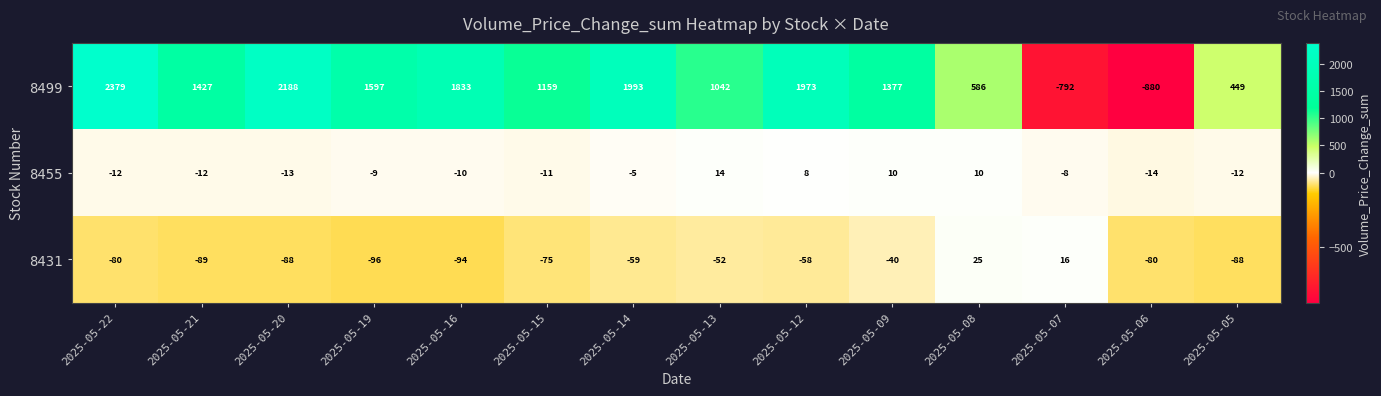

What is the difference between the 8431 values at 2025-05-07 and 2025-05-20?

104